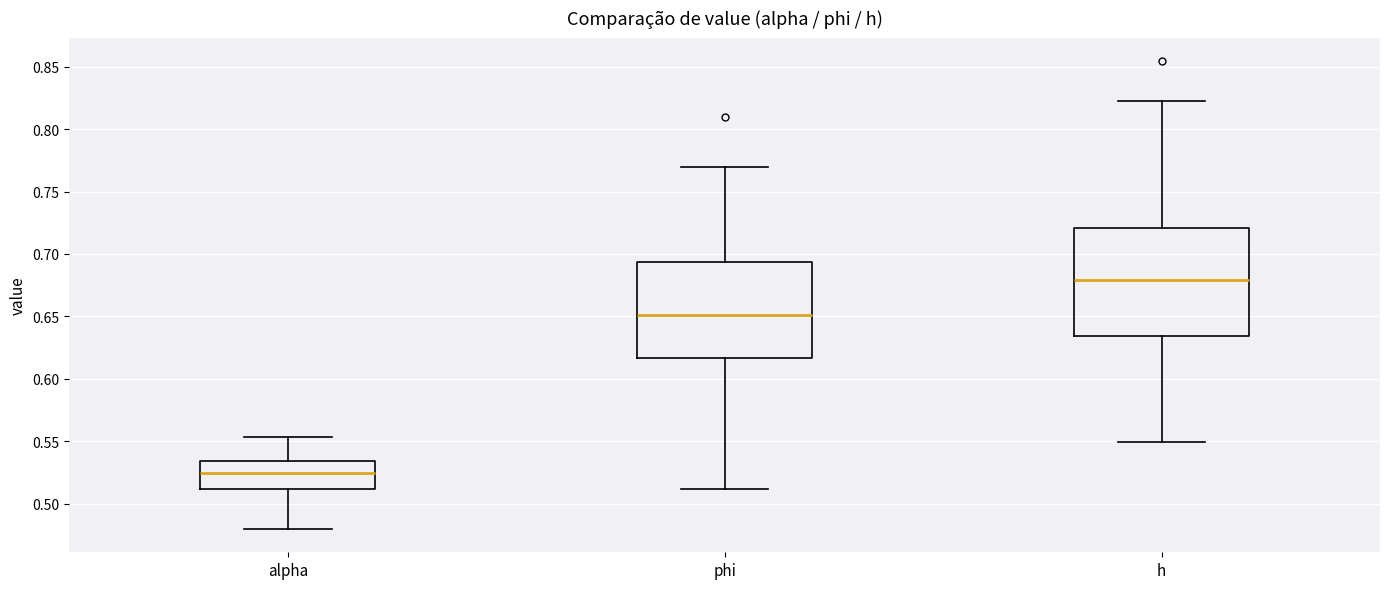

Which box has the lowest median line?

alpha